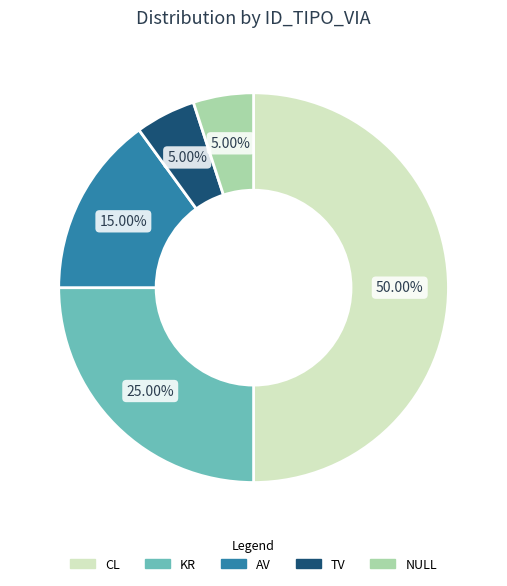

Do NULL and TV together represent more than half of the pie?

No